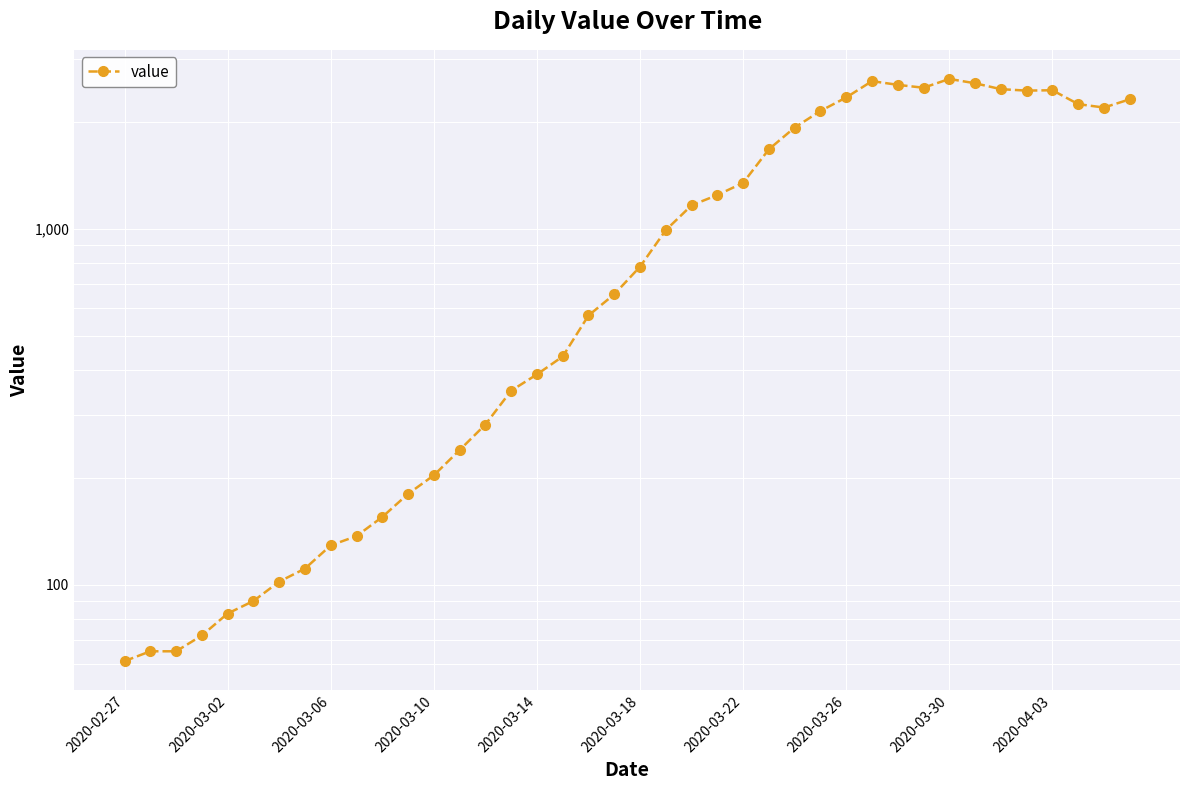

What position from the left is 22?

23